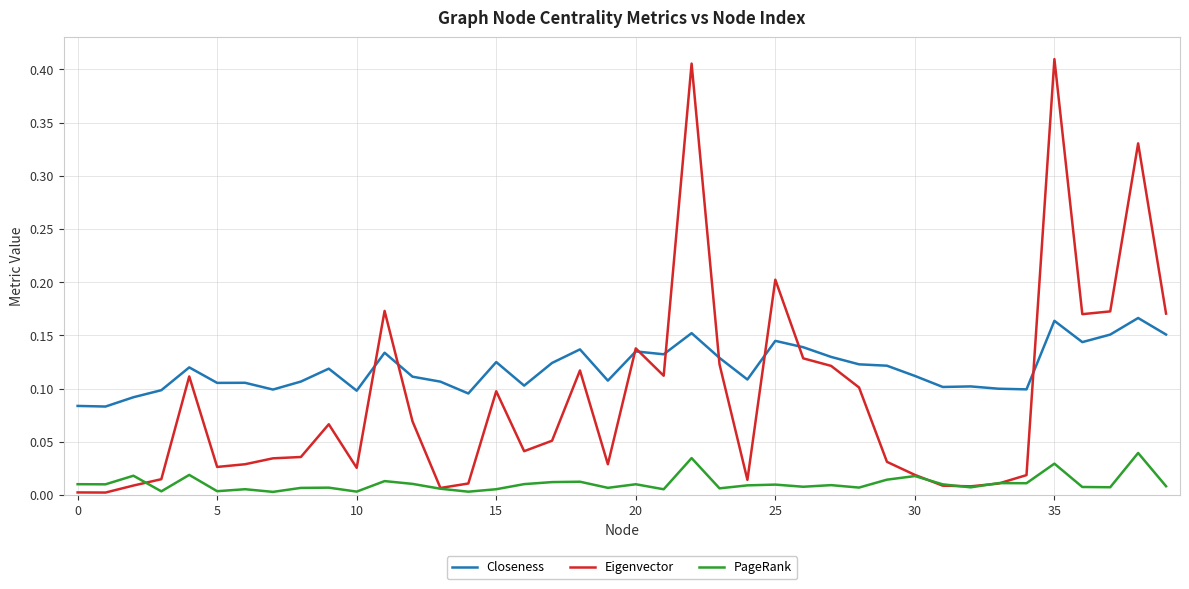

Which series has the largest range (max minus min)?

Eigenvector